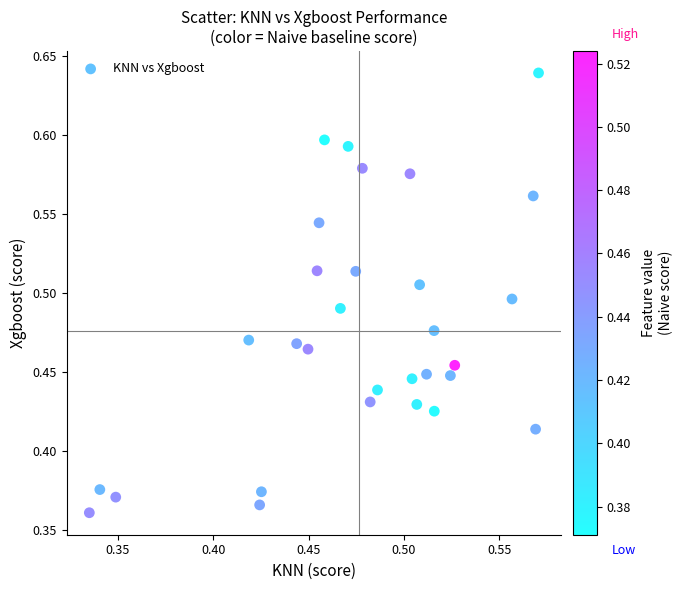

How many data points are displayed?

30